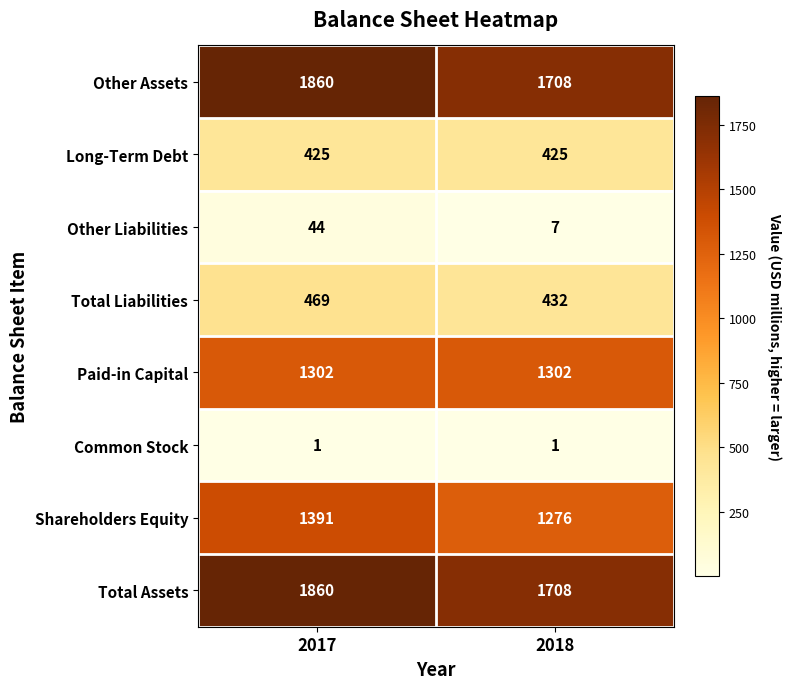

Reading right to left, what are all the values shown in this chart?

Other Assets: 2018=1708	2017=1860
Long-Term Debt: 2018=425	2017=425
Other Liabilities: 2018=7	2017=44
Total Liabilities: 2018=432	2017=469
Paid-in Capital: 2018=1302	2017=1302
Common Stock: 2018=1	2017=1
Shareholders Equity: 2018=1276	2017=1391
Total Assets: 2018=1708	2017=1860